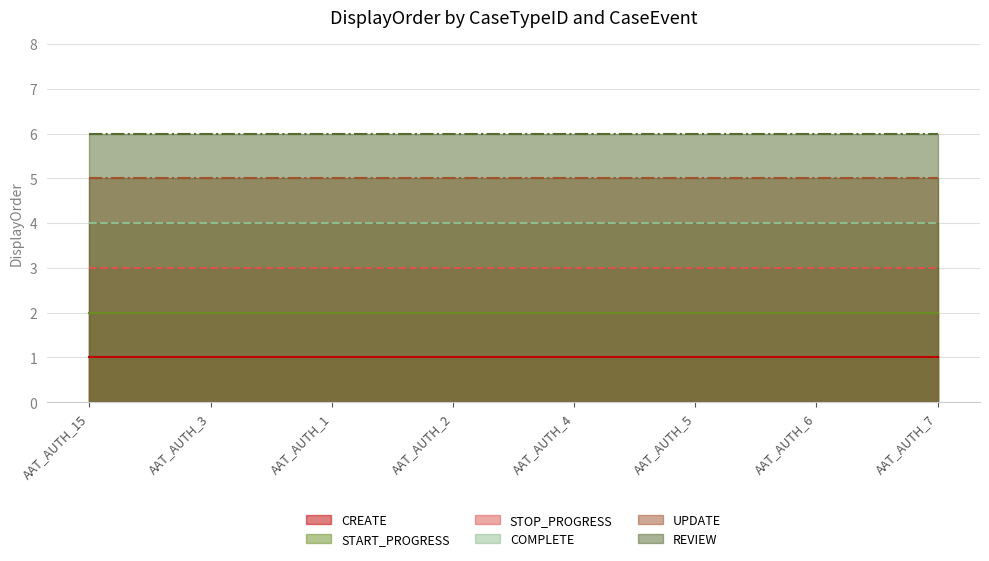

True or false: UPDATE has a value of 2 at AAT_AUTH_5.

False